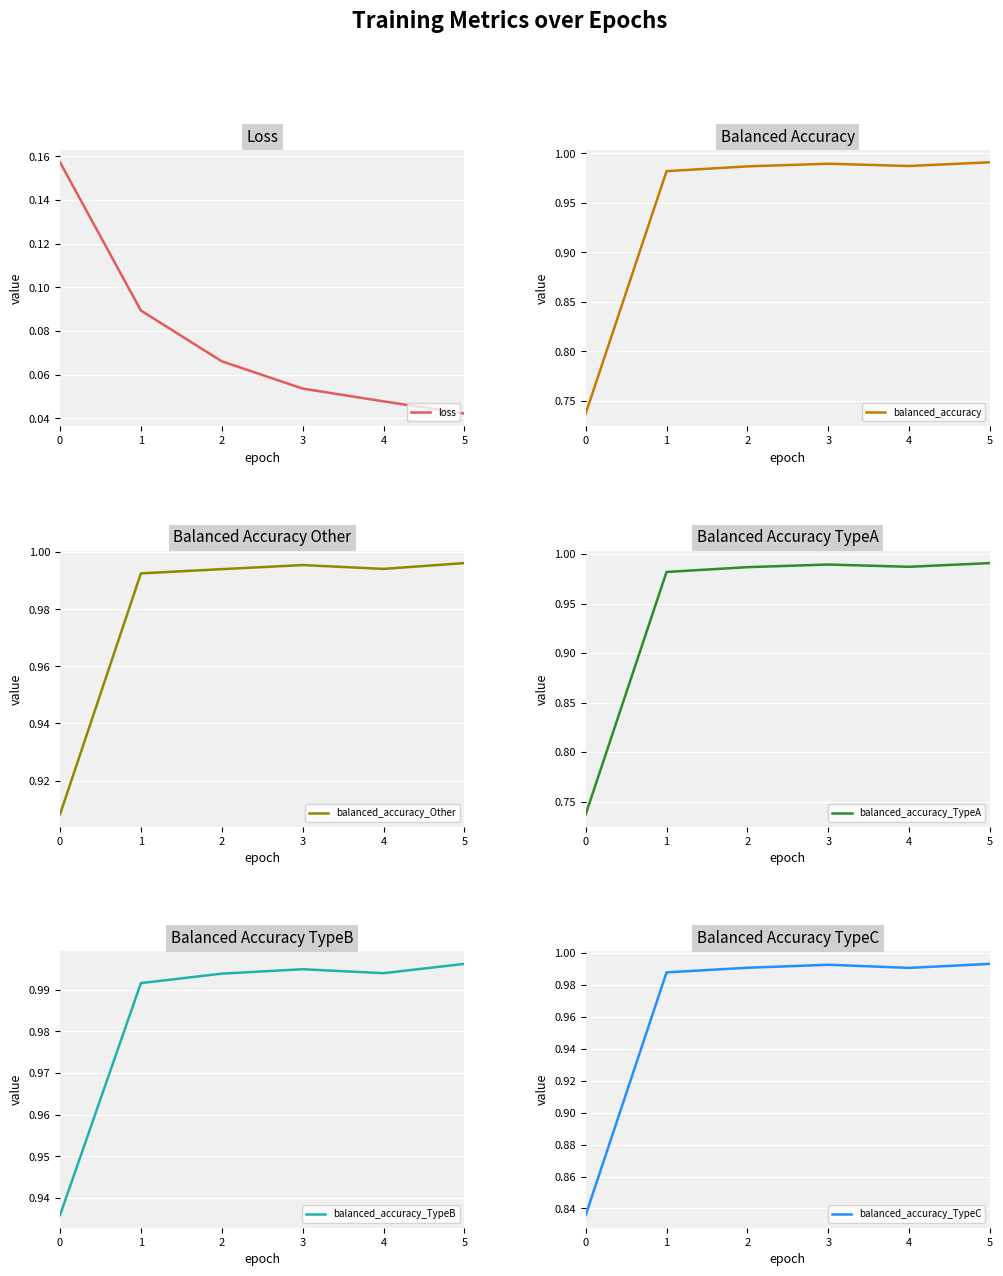

What is the value of the balanced_accuracy_TypeC point at the 2nd from the left?

1.0